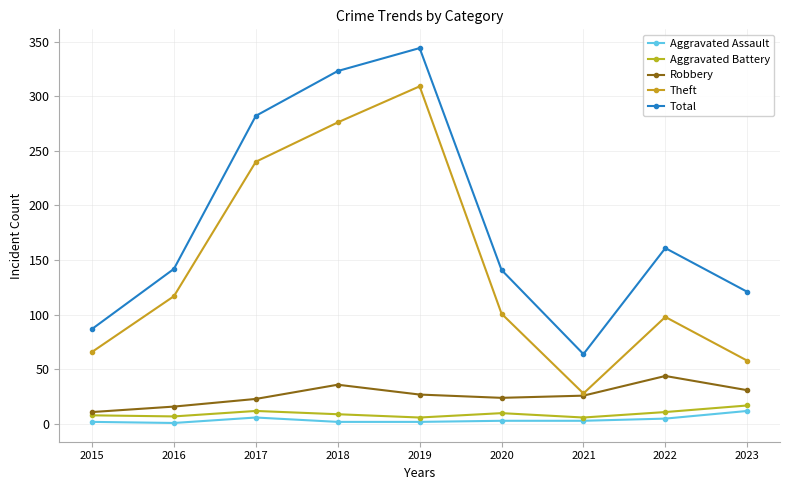

Where is Aggravated Assault nearest to the value 6?

2017